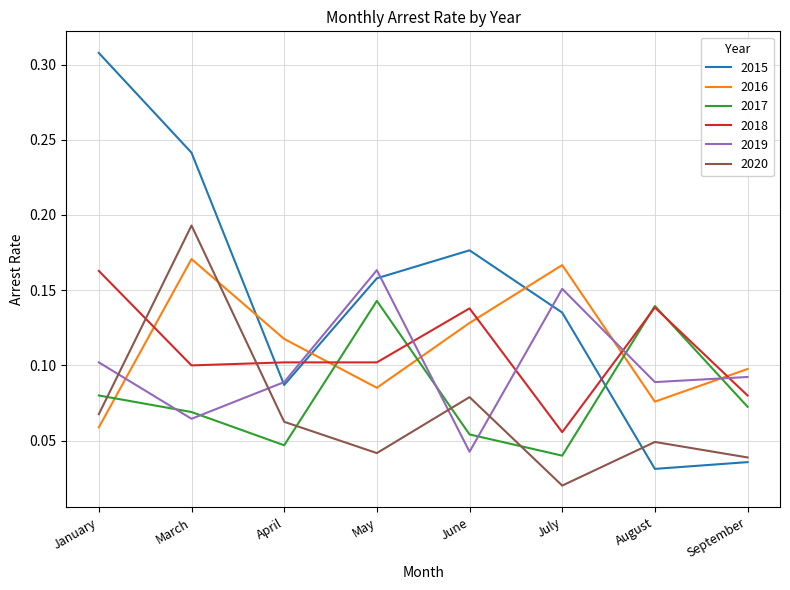

At how many categories does at least one series exceed 0?

8